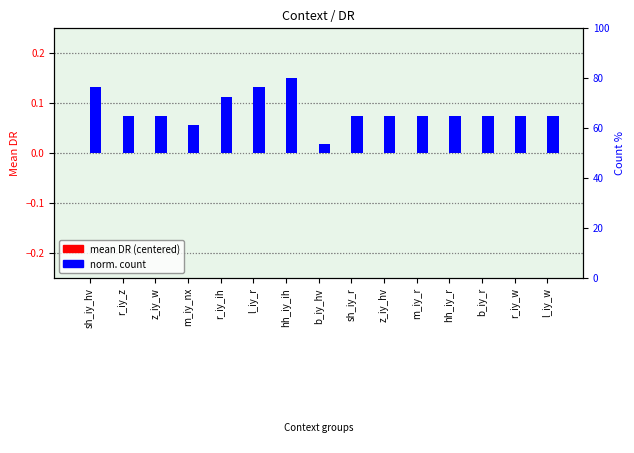

What is the label of the 15th bar from the right?

sh_iy_hv